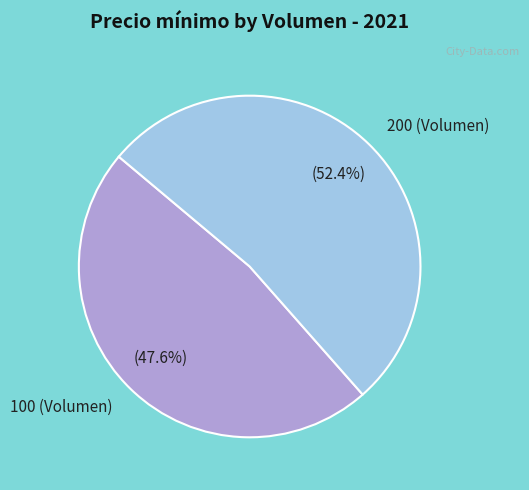

To the nearest percent, what percentage of the pie is 100 (Volumen)?

48%